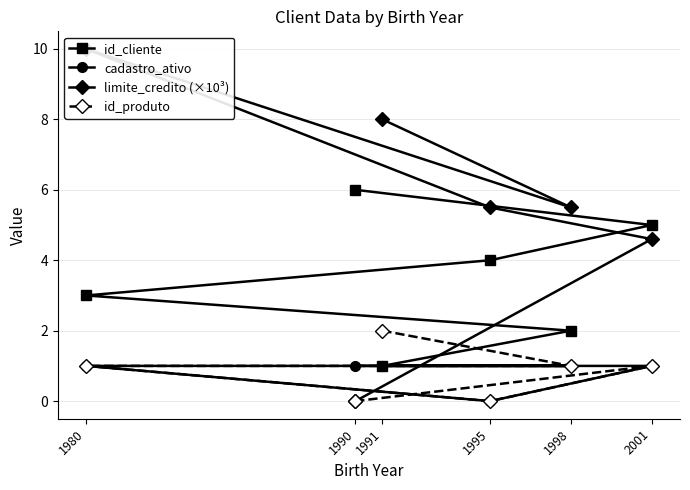

Does the chart have visible grid lines?

Yes